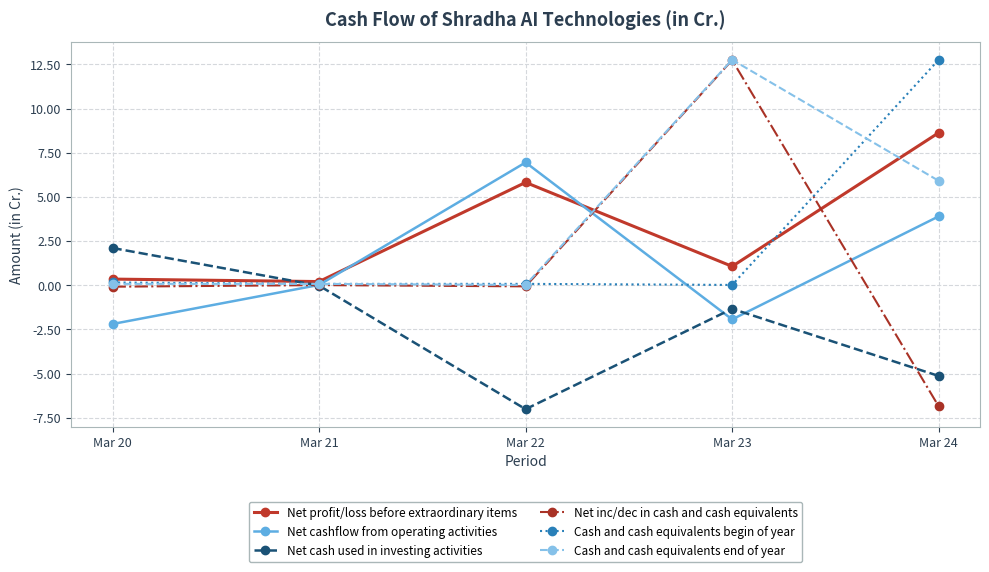

Which series has the largest range (max minus min)?

Net inc/dec in cash and cash equivalents